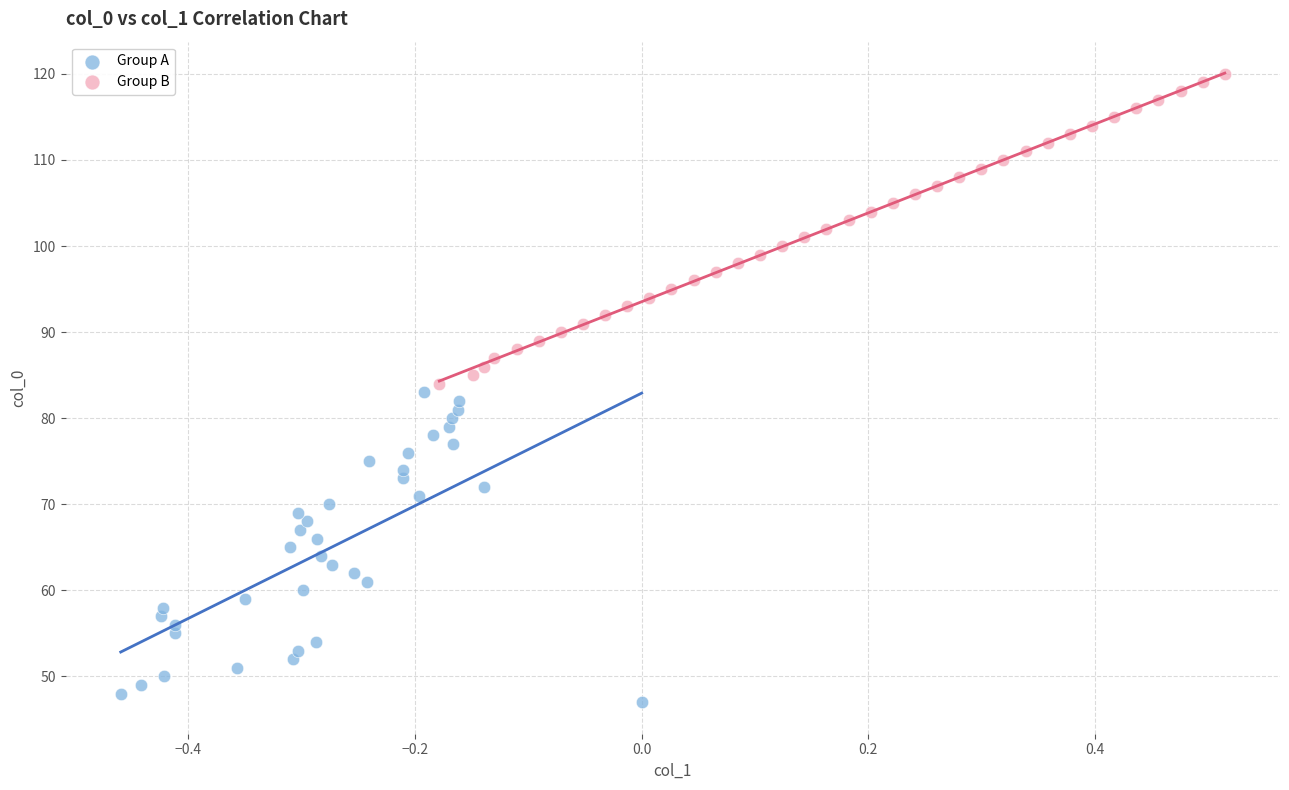

Which series contains the highest Y value?

Group B